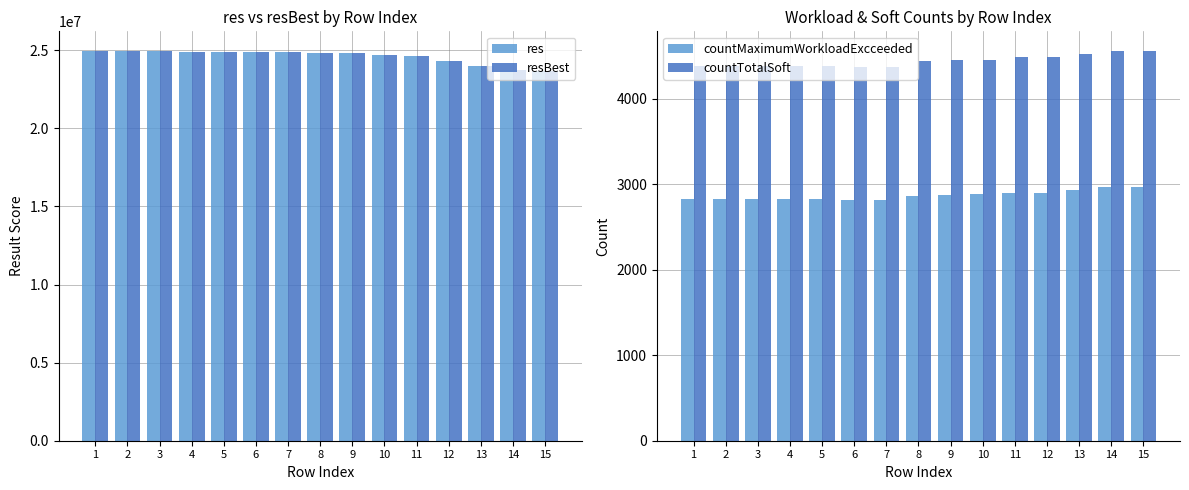

Is it true that countMaximumWorkloadExcceeded equals 1029 at 9?

False